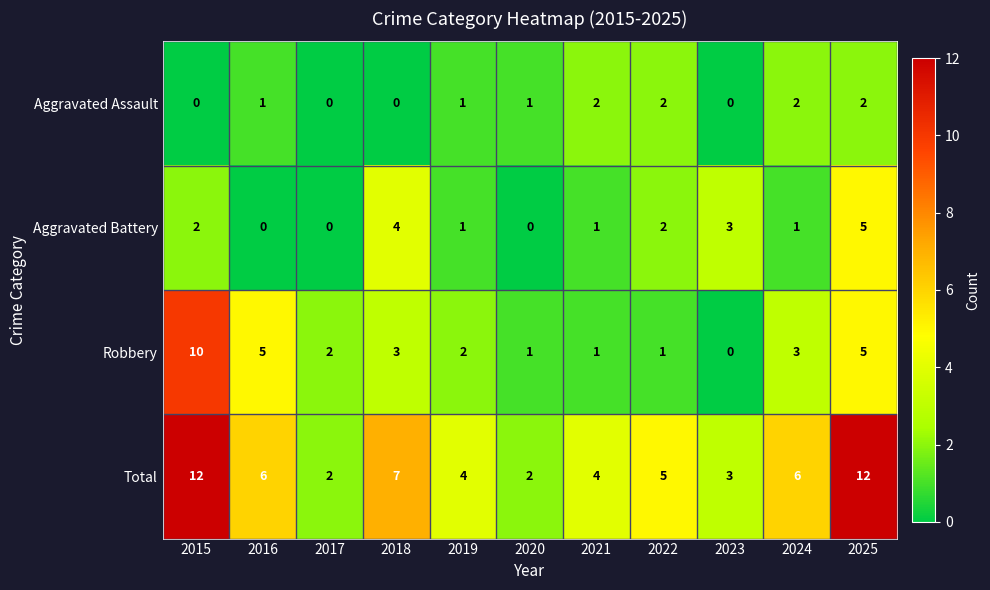

What is the highest value of the Robbery series?

10